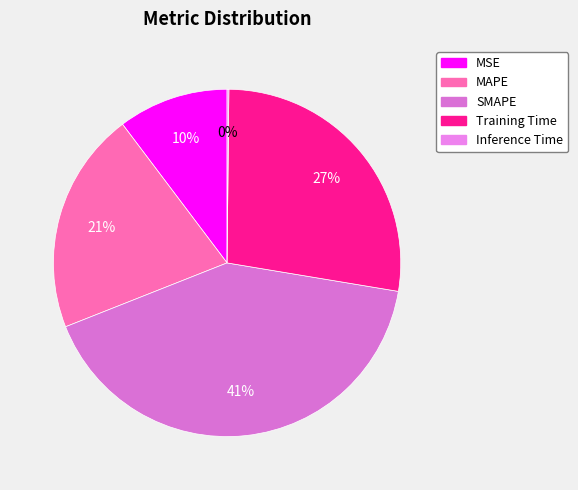

The MAPE slice represents 15% of the pie. True or false?

False